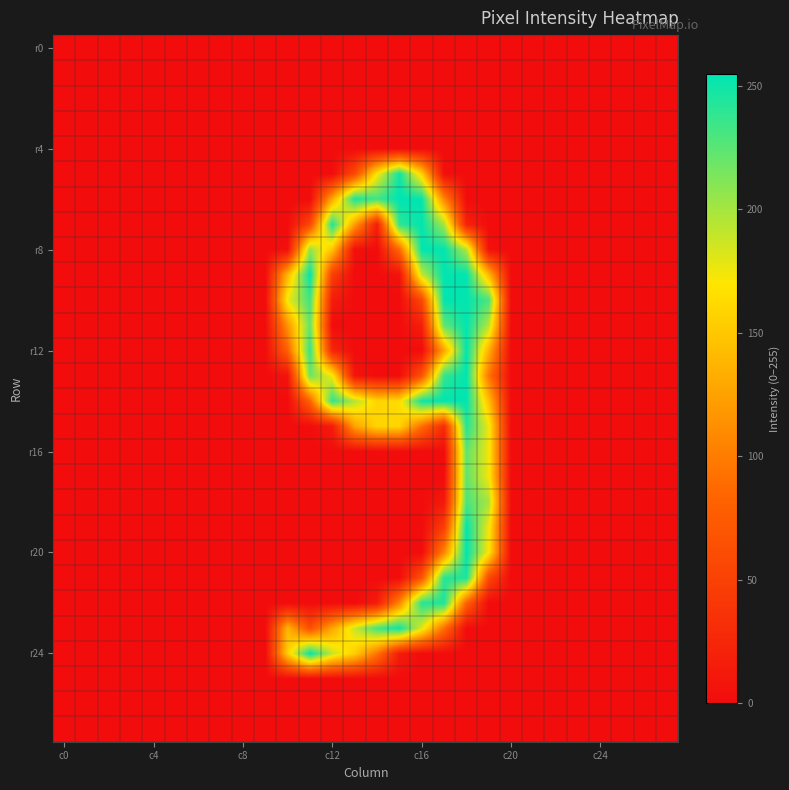

How many series are shown in this chart?

28